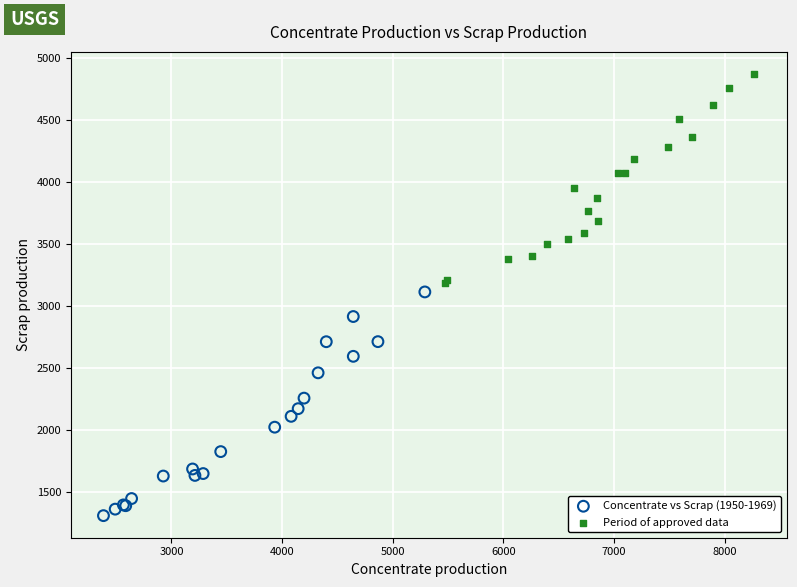

Which series reaches the maximum Y coordinate?

Period of approved data